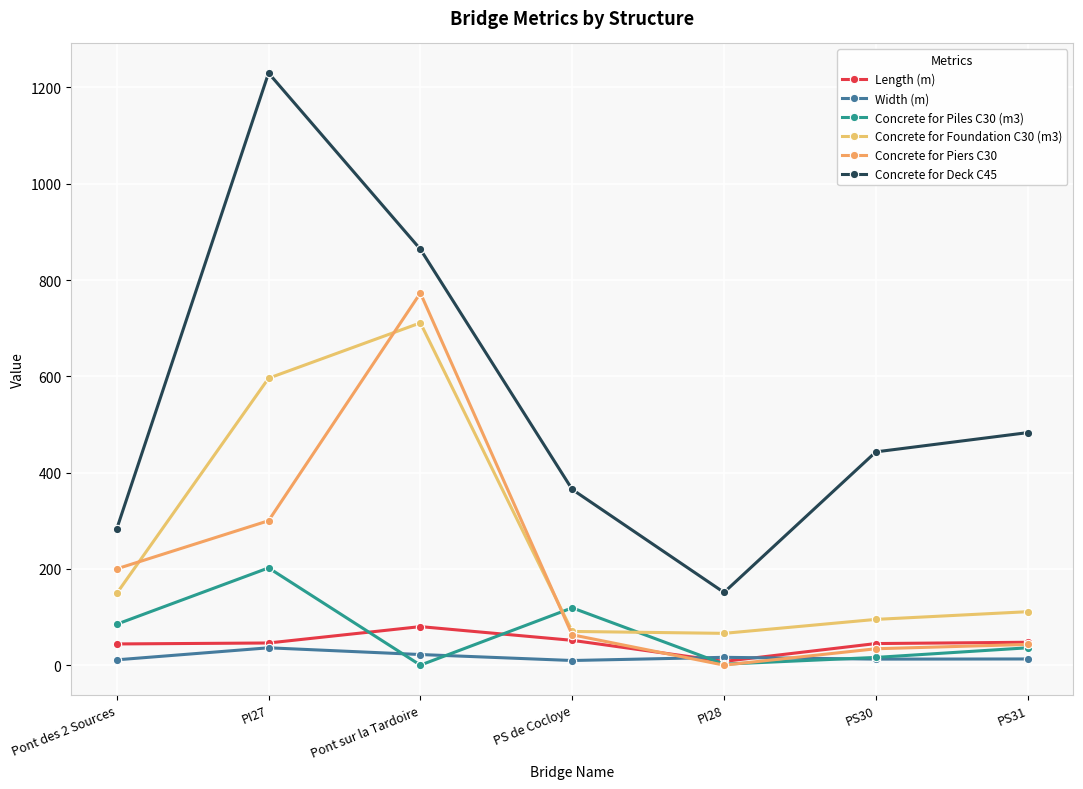

Which category has the highest value across all series?

PI27